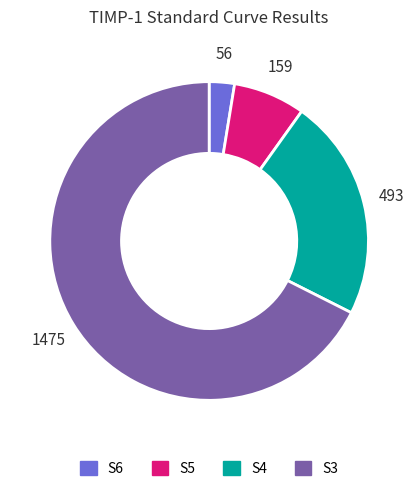

Which slice represents more than half of the pie?

S3